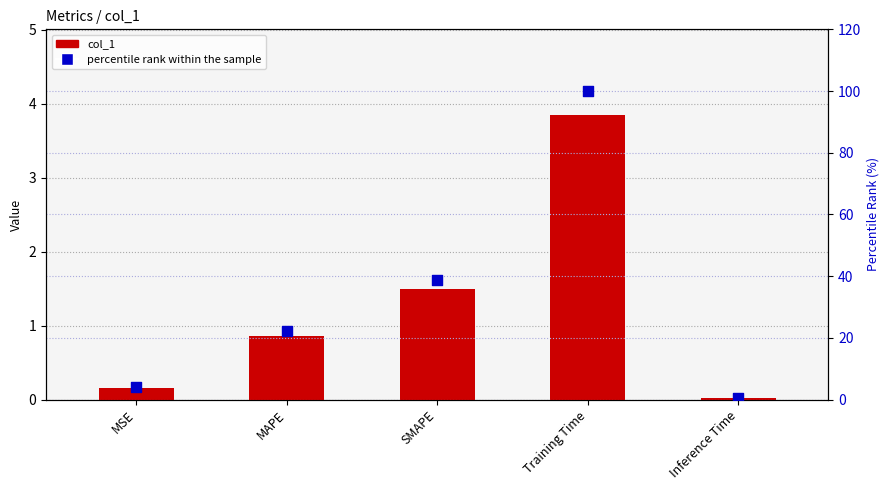

Which series reaches the minimum Y coordinate?

col_1